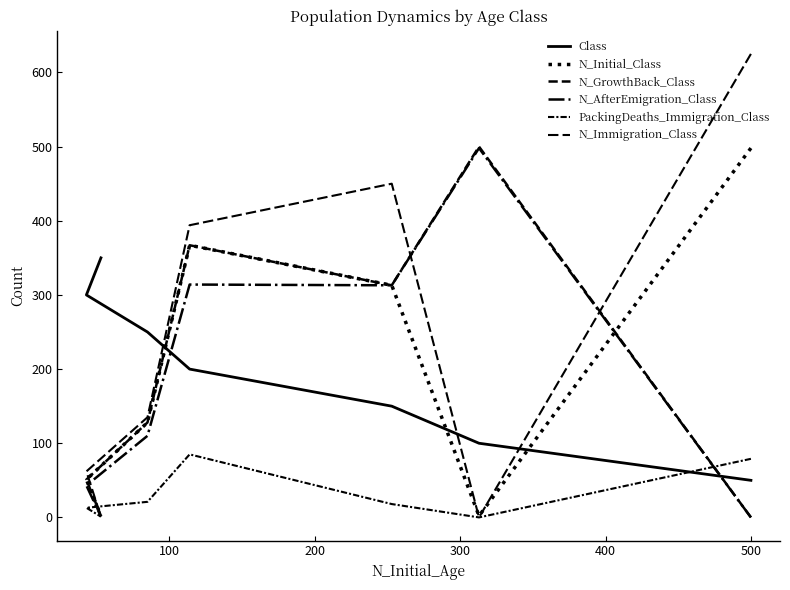

At how many categories does at least one series exceed 543?

1